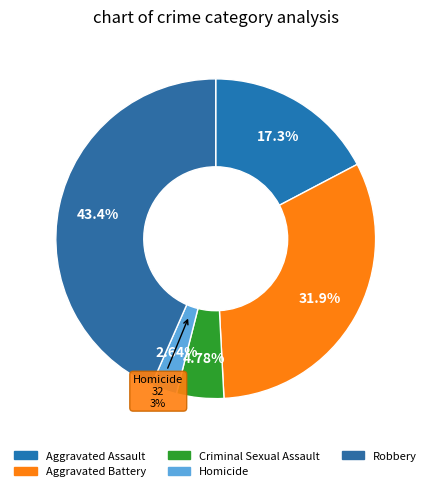

Rank the categories by value from highest to lowest.

Robbery, Aggravated Battery, Aggravated Assault, Criminal Sexual Assault, Homicide